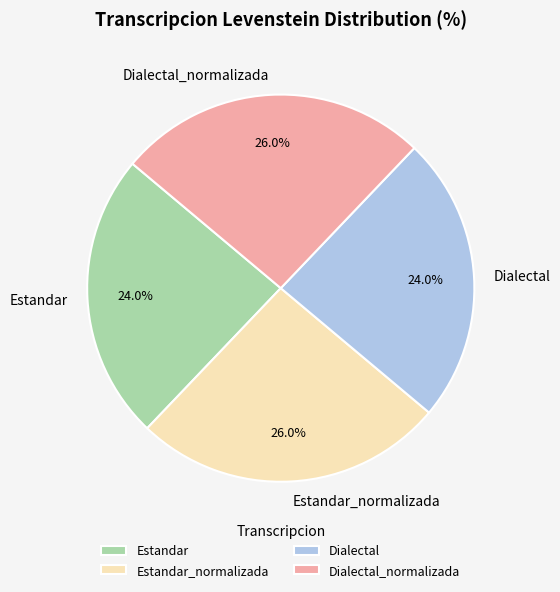

What portion of the pie excludes Estandar_normalizada?

74.0%